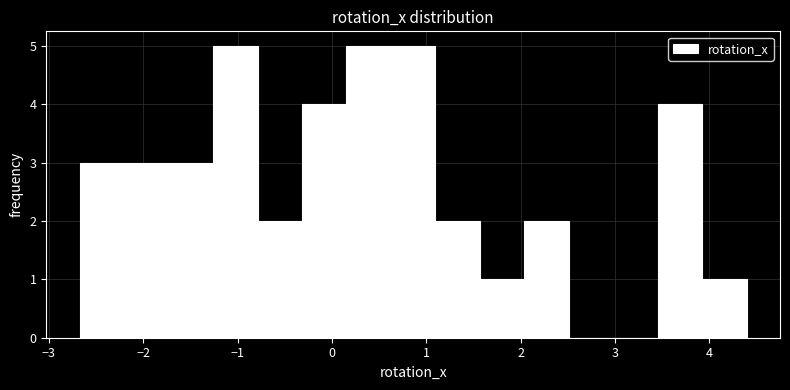

Reading left to right, transcribe this chart: for each bar, give the range it covers on the x-axis and its height. Neither the bar edges nor the heights are printed on the chart, so give them approximately, as read against the axes.

-2.7 to -2.2: 3
-2.2 to -1.7: 3
-1.7 to -1.3: 3
-1.3 to -0.8: 5
-0.8 to -0.3: 2
-0.3 to 0.2: 4
0.2 to 0.6: 5
0.6 to 1.1: 5
1.1 to 1.6: 2
1.6 to 2.0: 1
2.0 to 2.5: 2
2.5 to 3.0: 0
3.0 to 3.5: 0
3.5 to 3.9: 4
3.9 to 4.4: 1